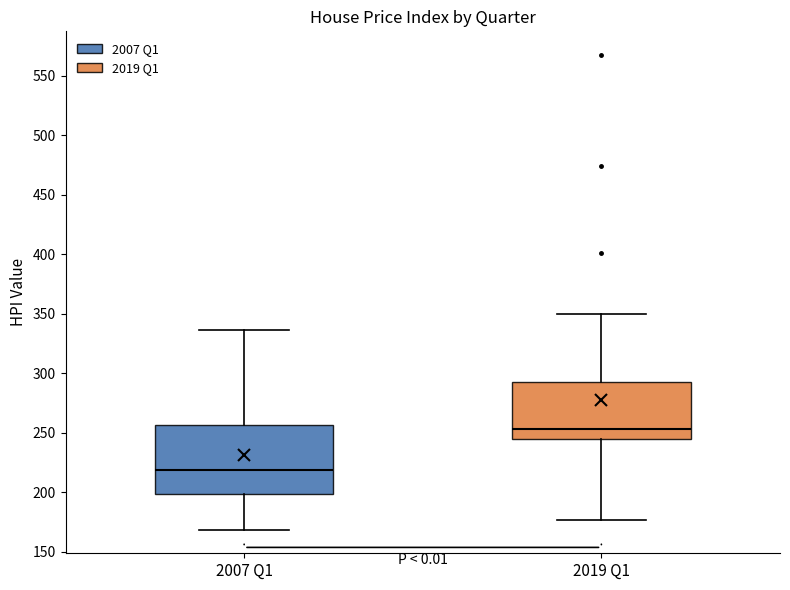

Reading left to right, transcribe this box plot: for each box, give where its median line is, the range the box spans, and where its two whiskers end, as read against the y-axis. The values are not printed on the chart, so give them approximately, as read against the axis.

2007 Q1: median 220, box 200 to 255, whiskers 170 to 335
2019 Q1: median 255, box 245 to 295, whiskers 175 to 350